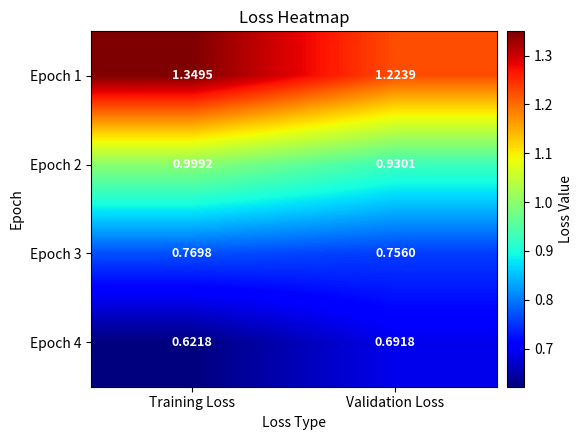

What is the spread (max minus min) of values at Validation Loss?

0.5